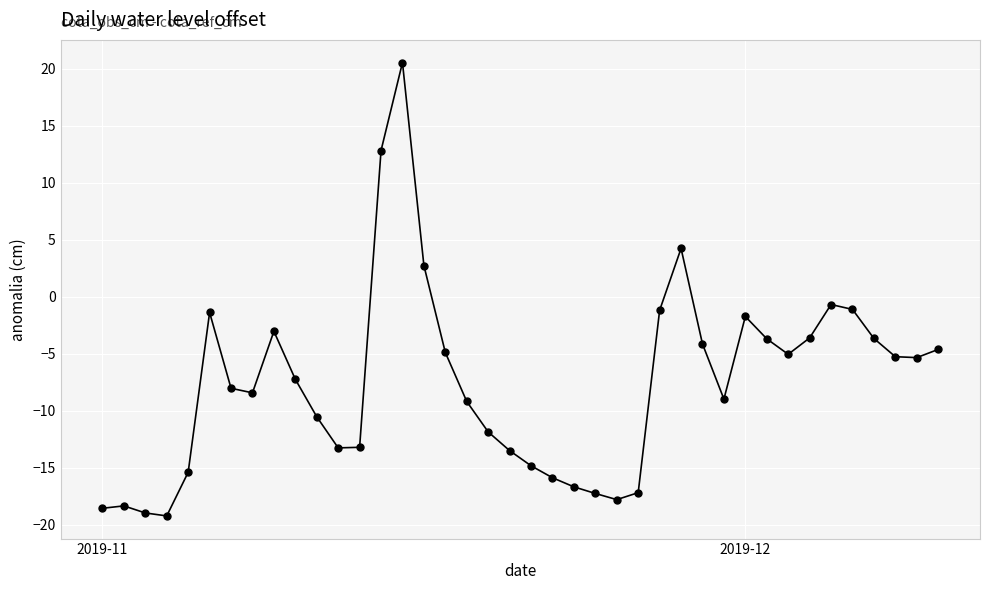

What is the maximum value shown in the chart?

20.6